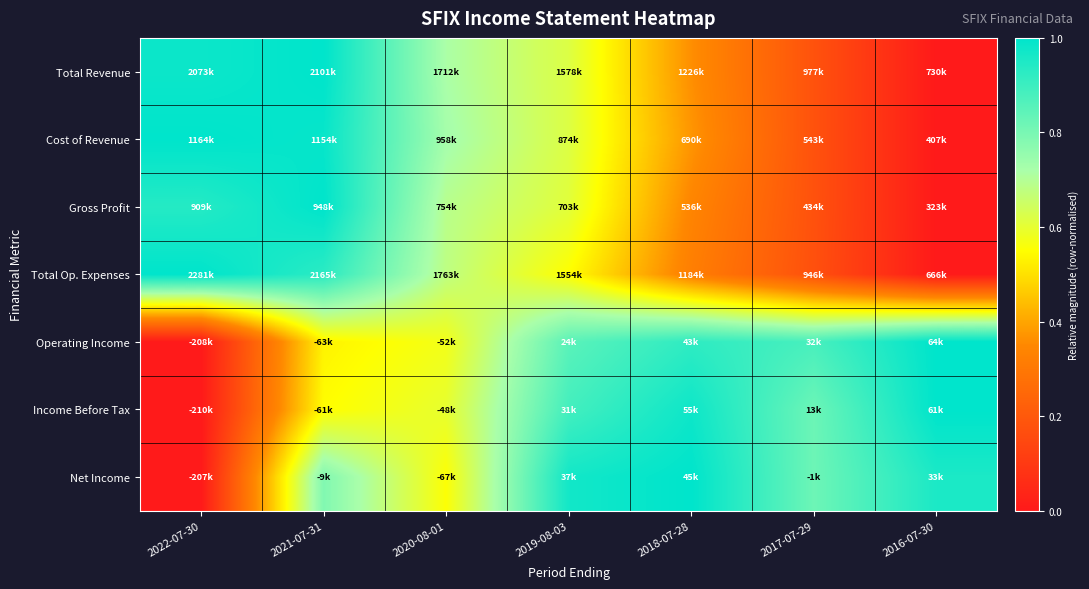

Reading left to right, list all the values displayed in this chart.

Total Revenue: 2022-07-30=1.0	2021-07-31=1.0	2020-08-01=0.7	2019-08-03=0.6	2018-07-28=0.4	2017-07-29=0.2	2016-07-30=0.0
Cost of Revenue: 2022-07-30=1.0	2021-07-31=1.0	2020-08-01=0.7	2019-08-03=0.6	2018-07-28=0.4	2017-07-29=0.2	2016-07-30=0.0
Gross Profit: 2022-07-30=0.9	2021-07-31=1.0	2020-08-01=0.7	2019-08-03=0.6	2018-07-28=0.3	2017-07-29=0.2	2016-07-30=0.0
Total Op. Expenses: 2022-07-30=1.0	2021-07-31=0.9	2020-08-01=0.7	2019-08-03=0.5	2018-07-28=0.3	2017-07-29=0.2	2016-07-30=0.0
Operating Income: 2022-07-30=0.0	2021-07-31=0.5	2020-08-01=0.6	2019-08-03=0.9	2018-07-28=0.9	2017-07-29=0.9	2016-07-30=1.0
Income Before Tax: 2022-07-30=0.0	2021-07-31=0.5	2020-08-01=0.6	2019-08-03=0.9	2018-07-28=1.0	2017-07-29=0.8	2016-07-30=1.0
Net Income: 2022-07-30=0.0	2021-07-31=0.8	2020-08-01=0.6	2019-08-03=1.0	2018-07-28=1.0	2017-07-29=0.8	2016-07-30=1.0